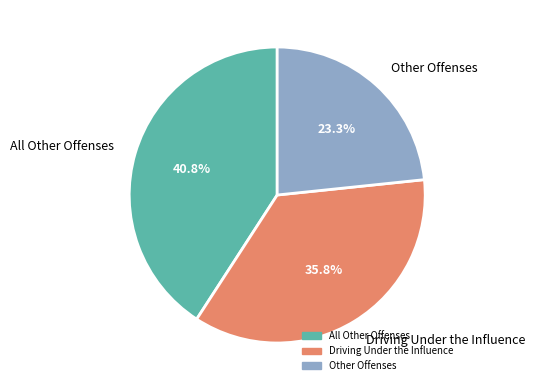

Which category has the biggest portion of the pie?

All Other Offenses